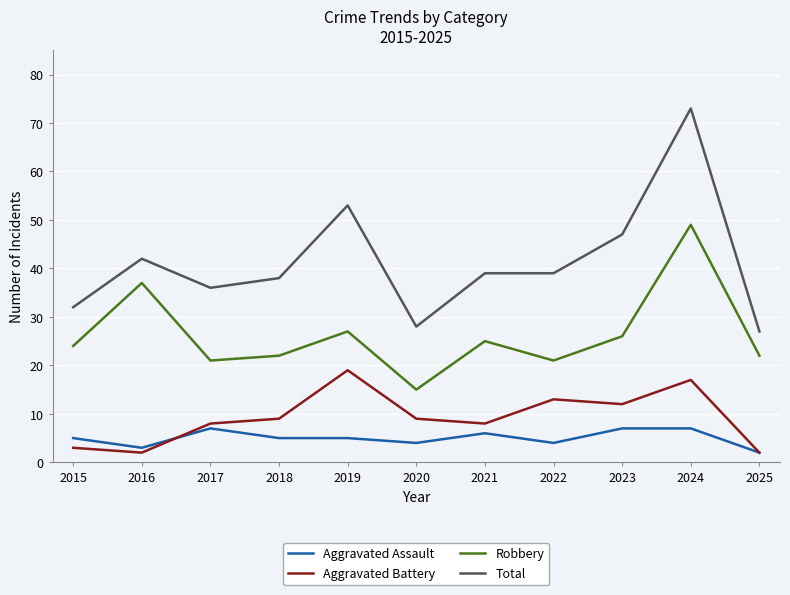

At which label does Total reach its peak?

2024